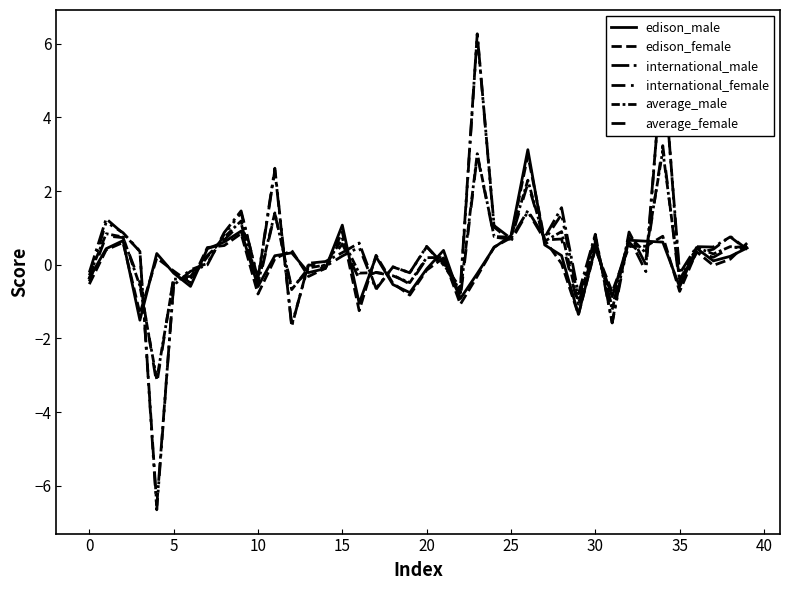

Which category has the lowest value in the international_female series?

15